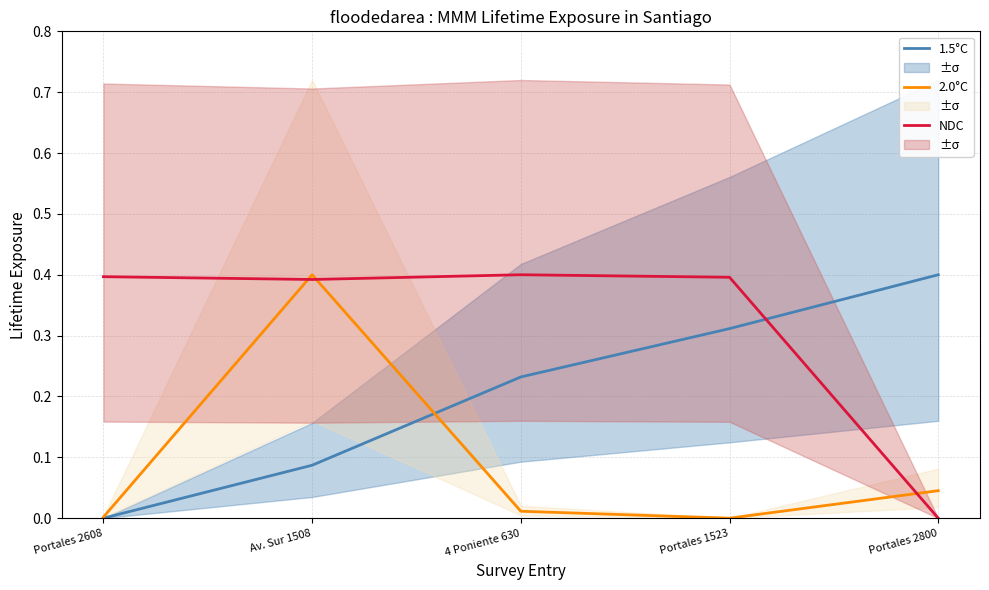

How many 1.5°C values are between 0 and 1?

5